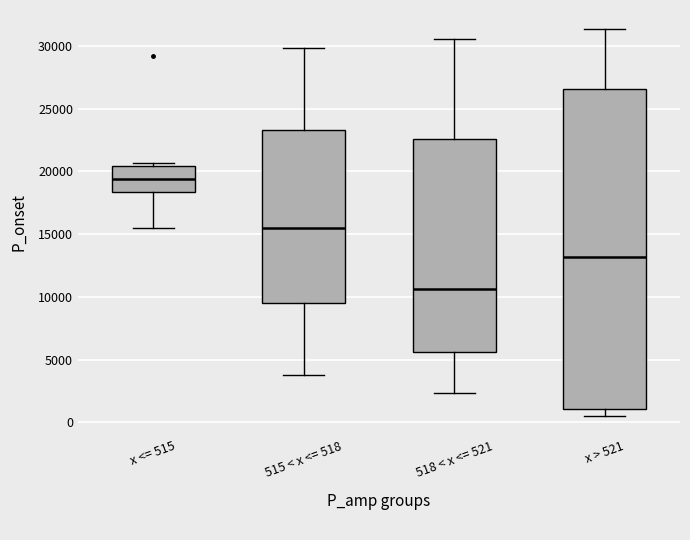

Which box is the tallest, from its lower edge to its upper edge?

x > 521